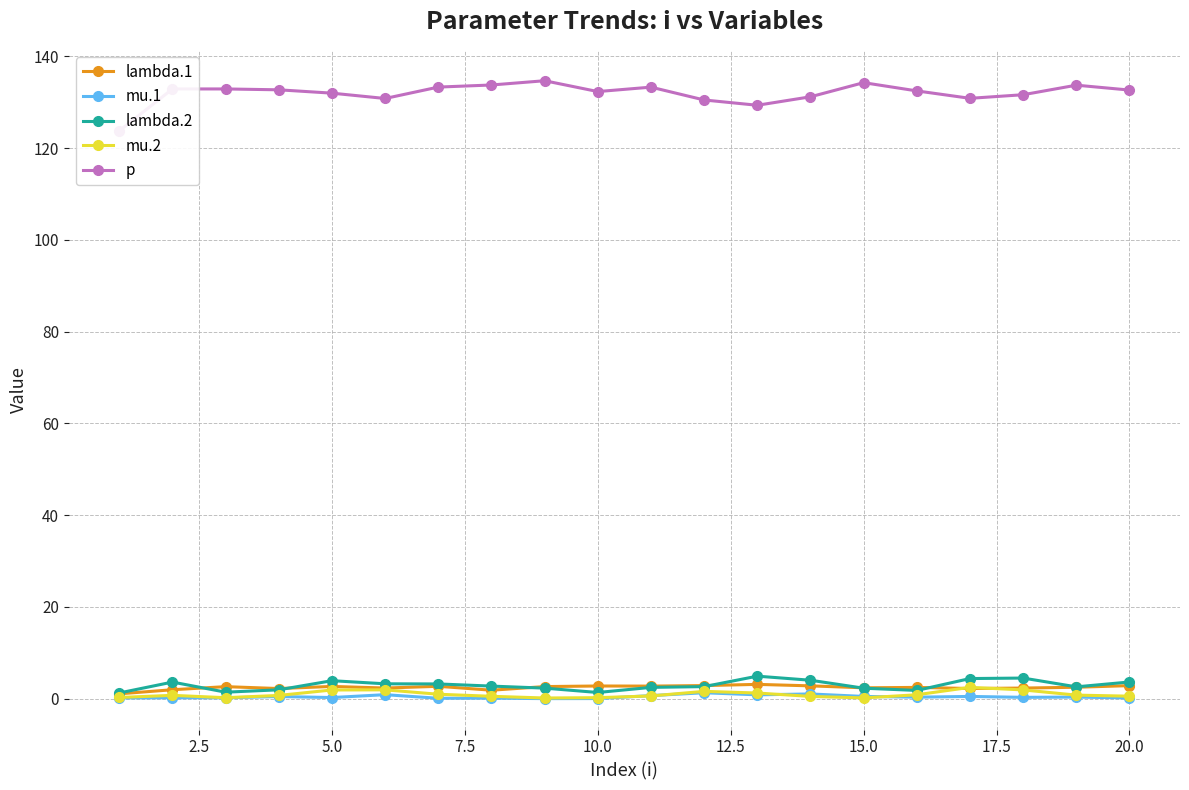

The lambda.2 series shows 3.9 at 5.0. True or false?

True